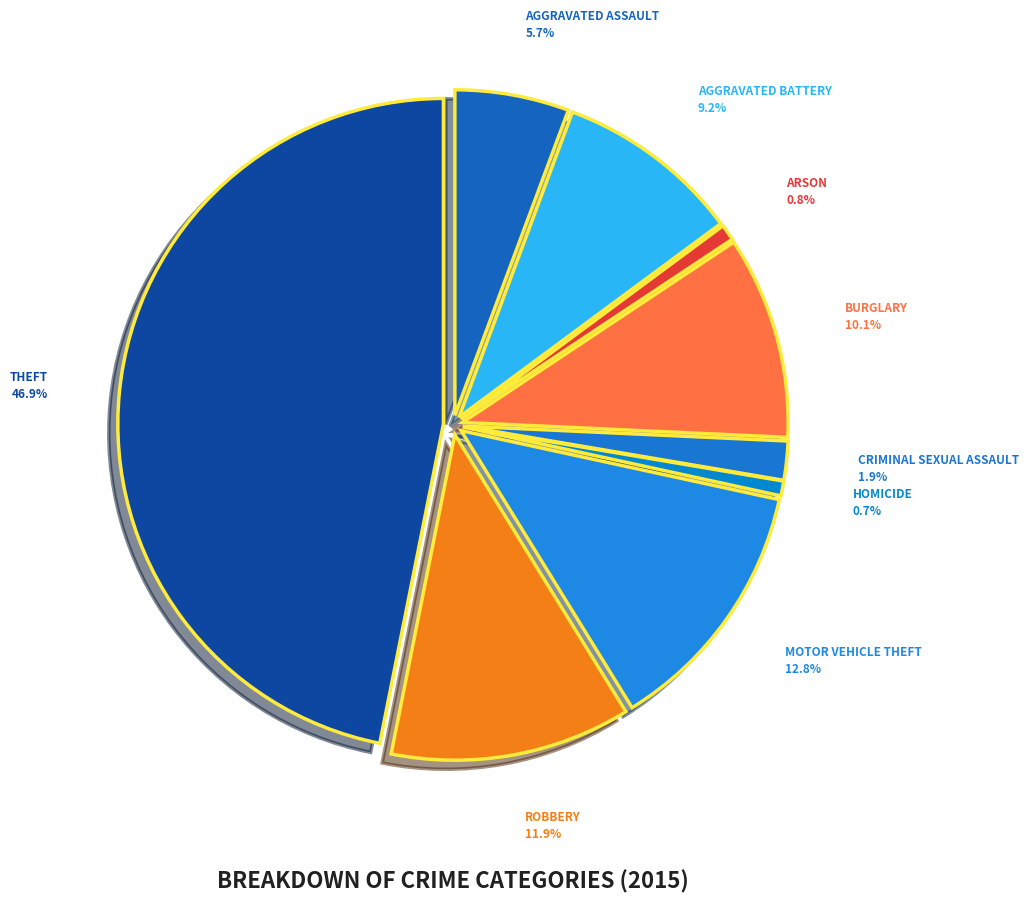

Count the number of slices in the pie.

9